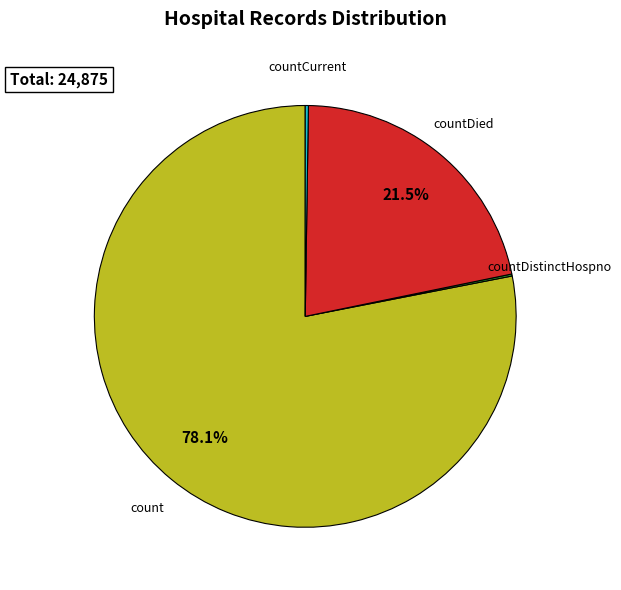

Does any single category account for the majority?

Yes